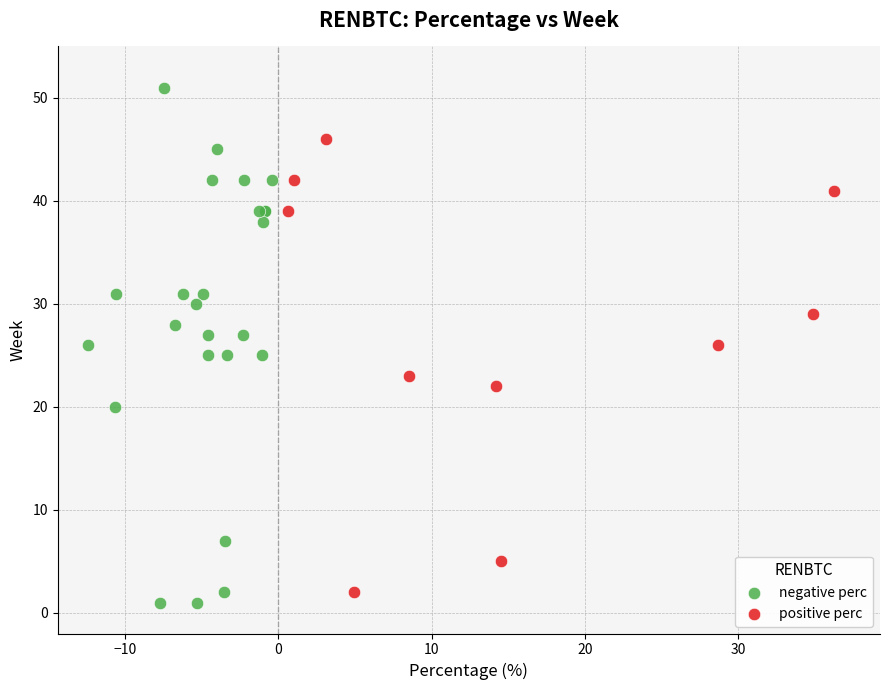

What are all the series names shown in the legend?

negative perc, positive perc